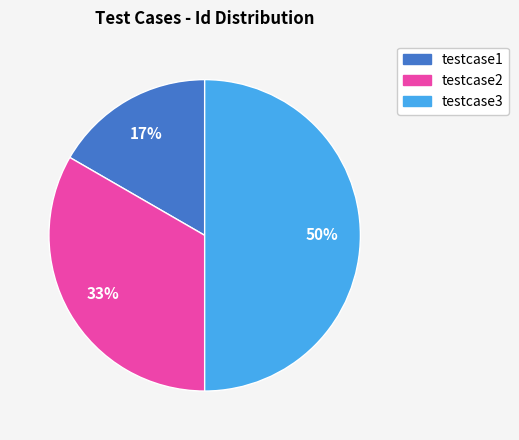

The testcase3 slice represents 55% of the pie. True or false?

False